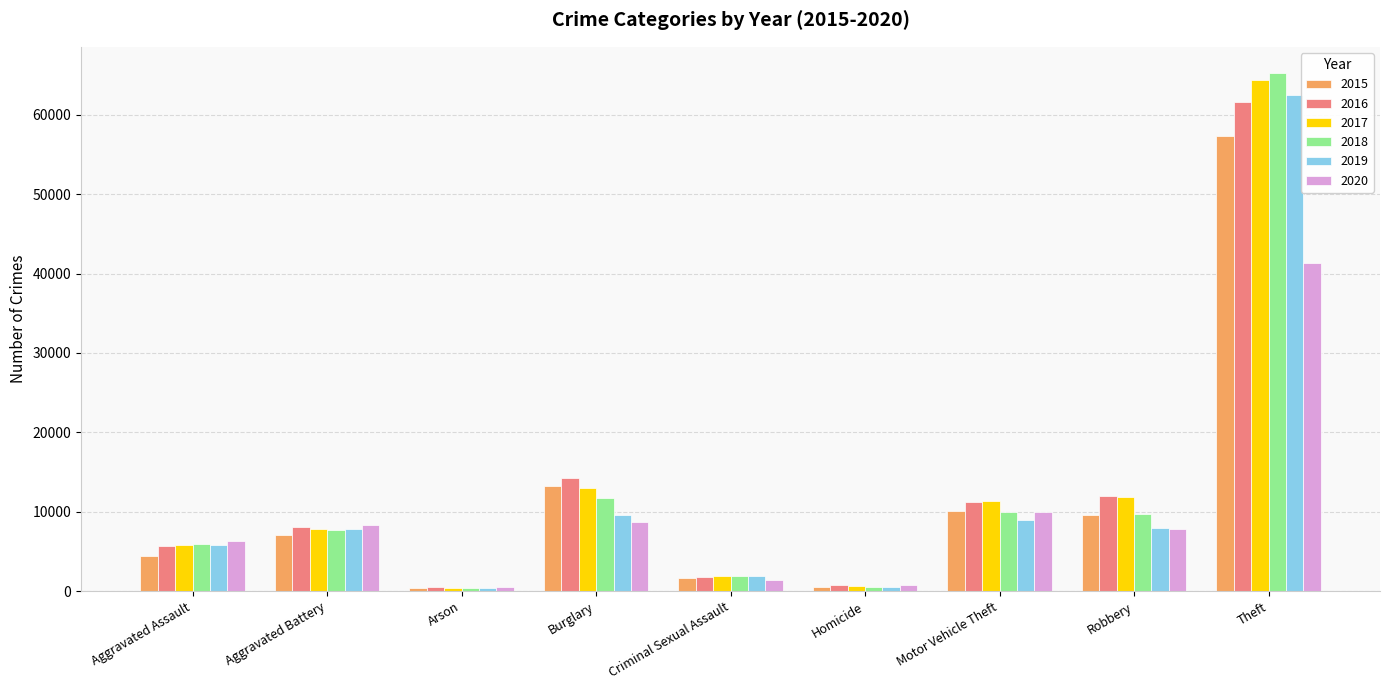

What is the difference between the 2019 values at Criminal Sexual Assault and Burglary?

7782